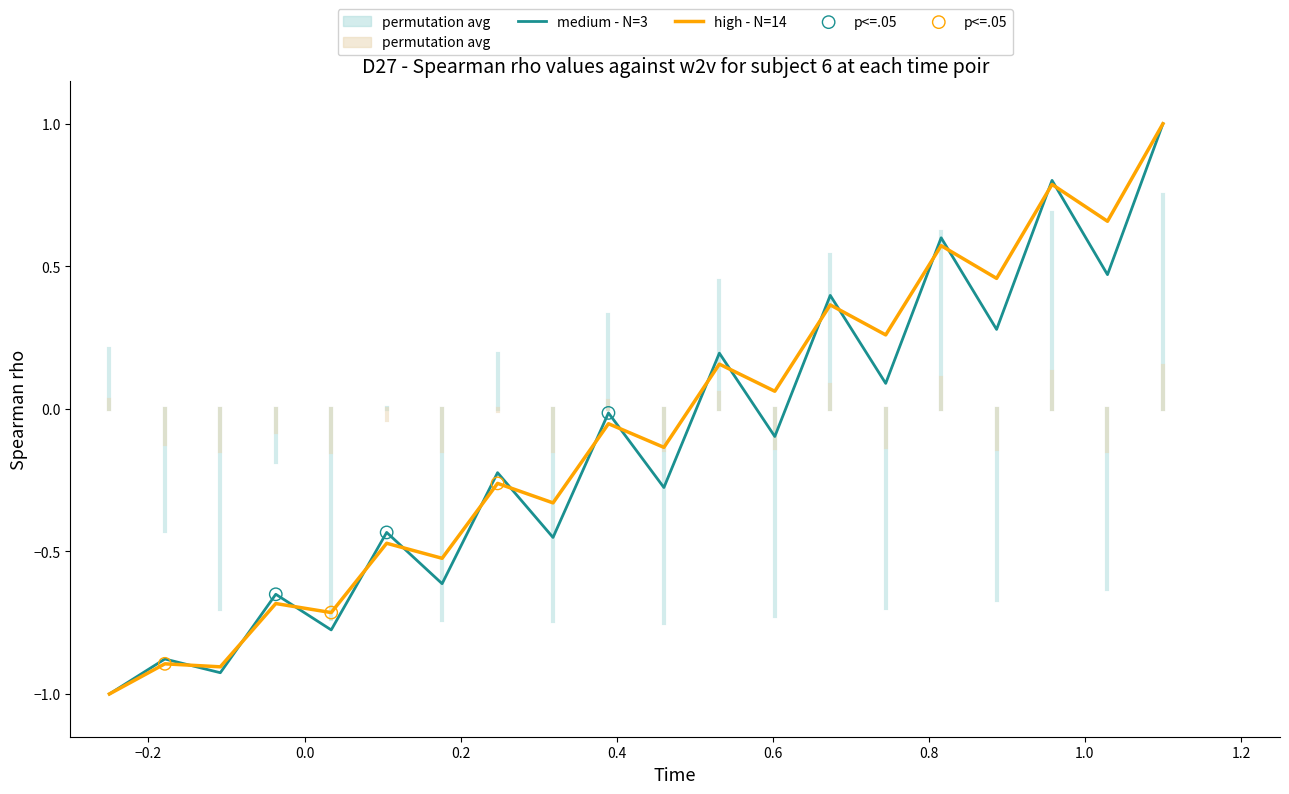

Which series has the largest Y range (max minus min)?

medium - N=3